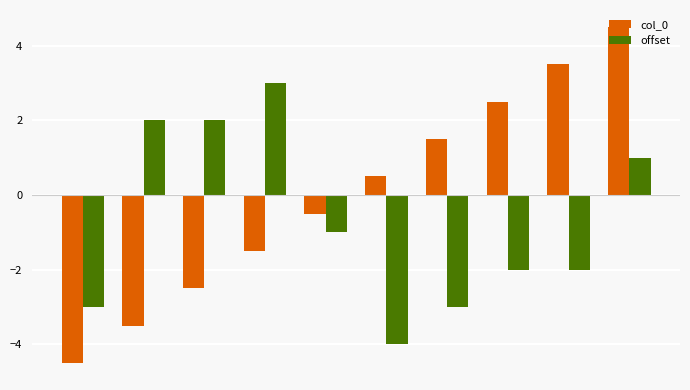

Which series has the widest spread of values?

col_0